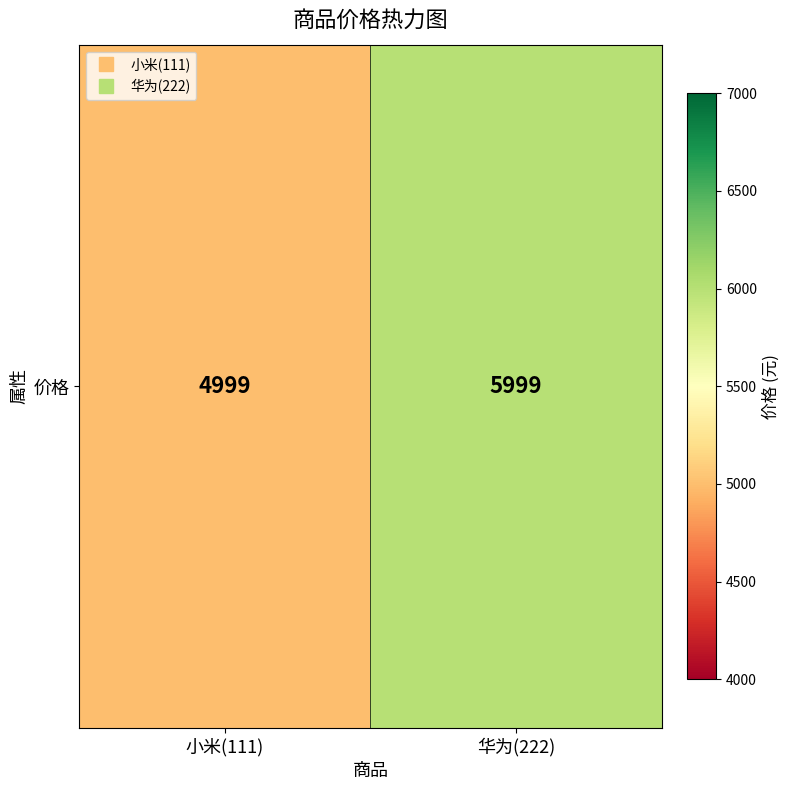

The chart shows a value of 5999 at 华为(222). True or false?

True